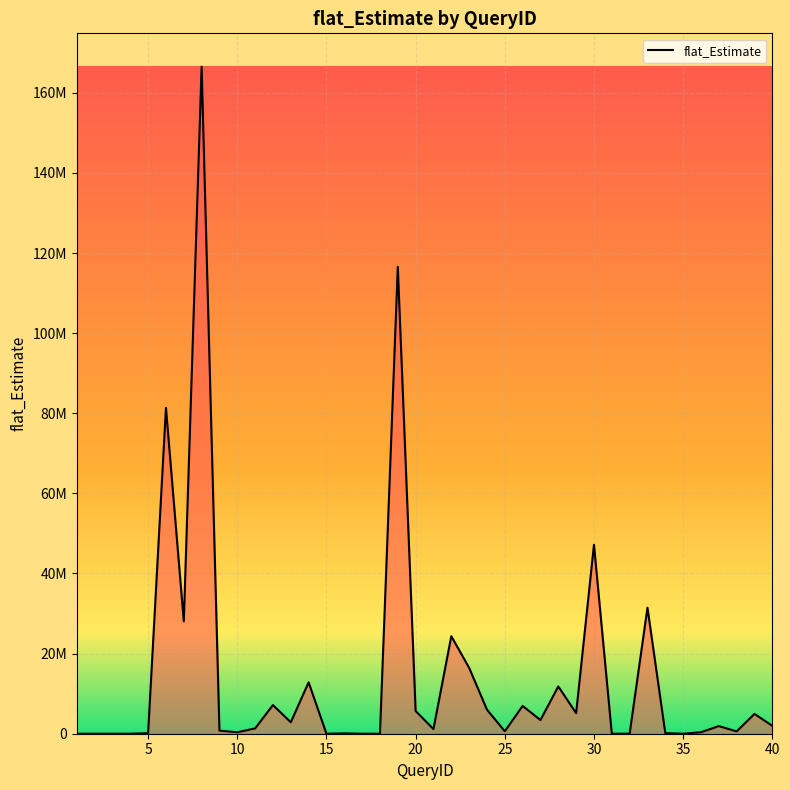

Rank the categories by value from highest to lowest.

8, 19, 6, 30, 33, 7, 22, 23, 14, 28, 12, 26, 24, 20, 29, 39, 27, 13, 40, 37, 11, 21, 9, 25, 38, 36, 10, 34, 5, 16, 32, 31, 1, 18, 15, 3, 35, 4, 2, 17